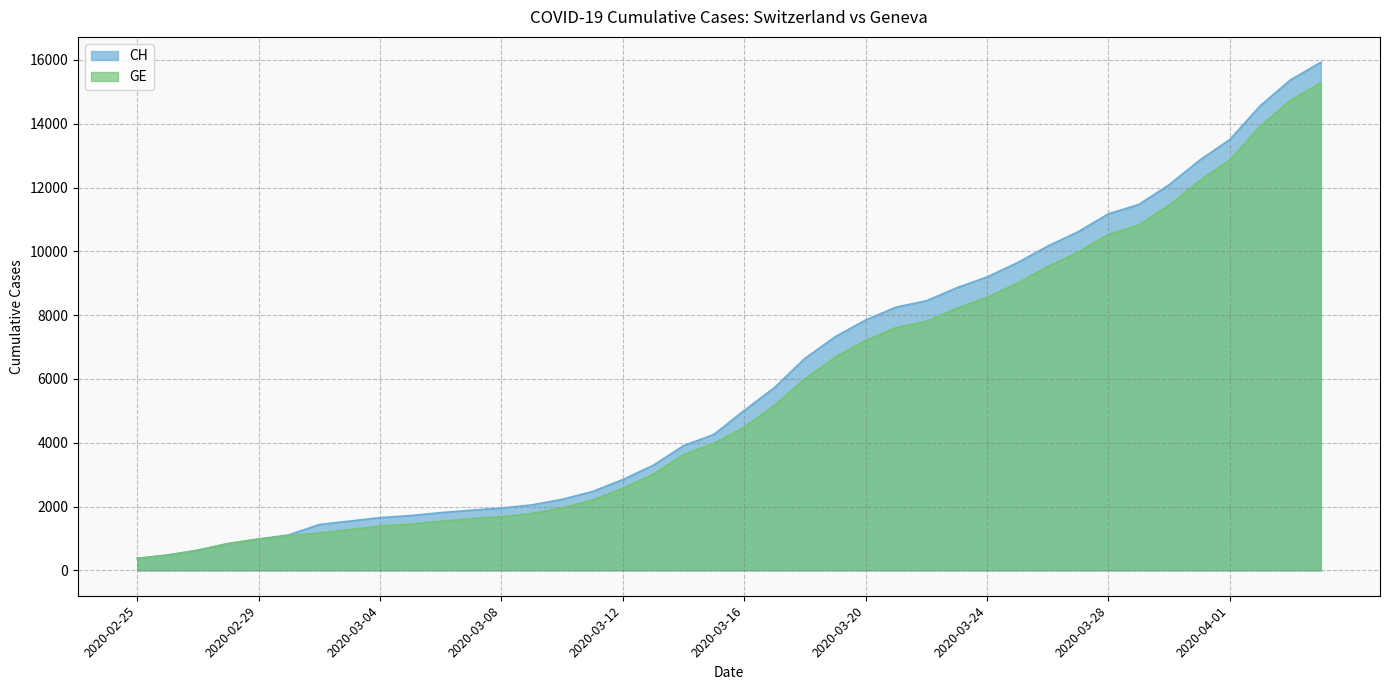

The value of GE at 2020-03-18 is 6002. True or false?

True